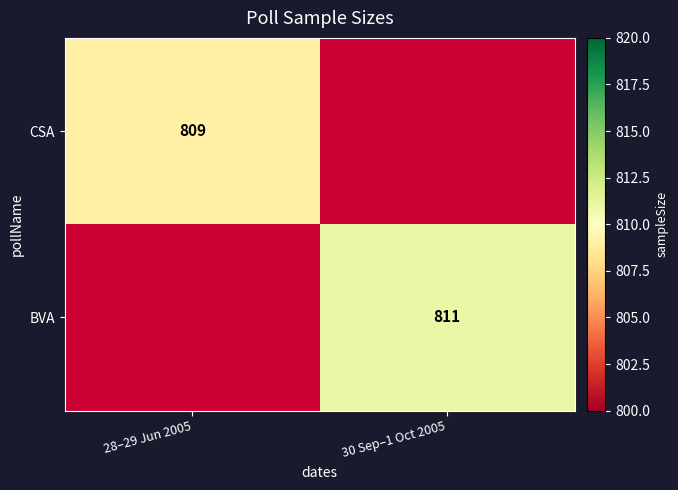

The value of BVA at 30 Sep–1 Oct 2005 is 498. True or false?

False